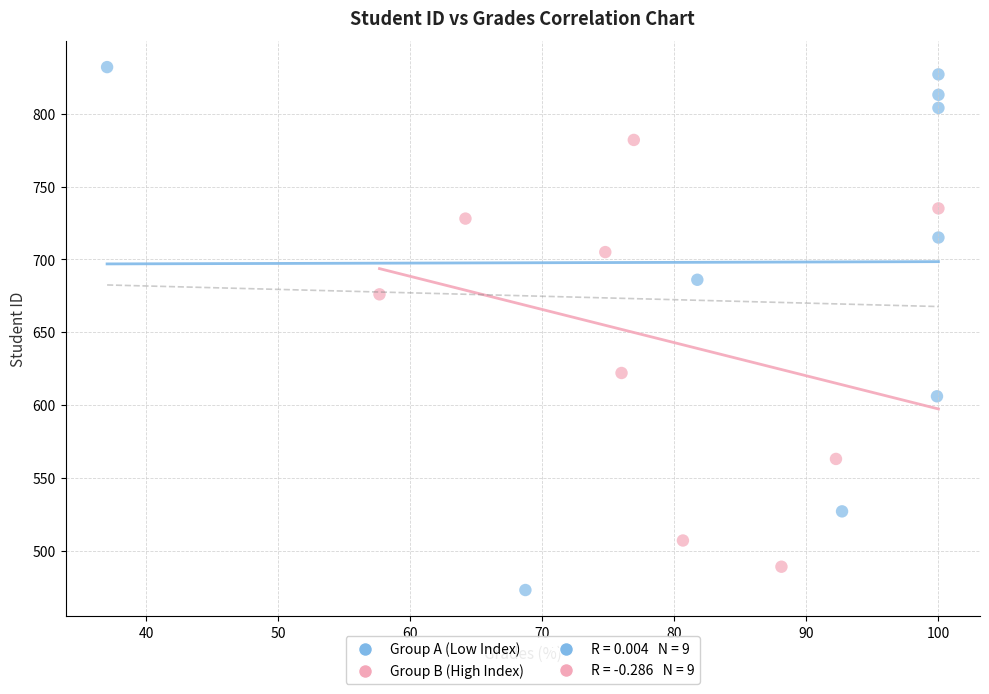

Which series reaches the maximum Y coordinate?

Group A (Low Index)